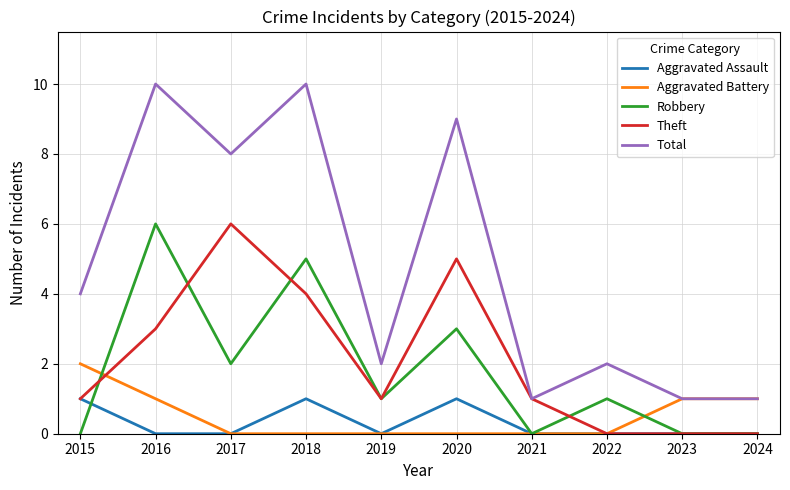

Is it true that Robbery equals 1 at 2022?

True